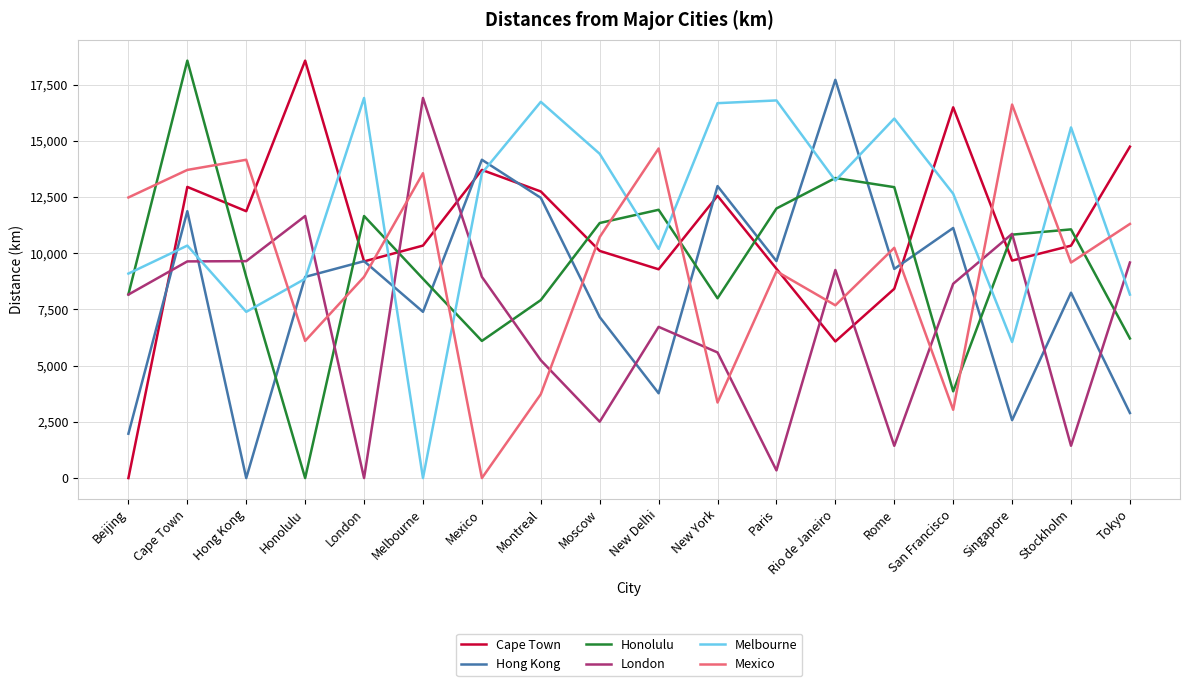

True or false: Melbourne has a value of 13557 at Mexico.

True